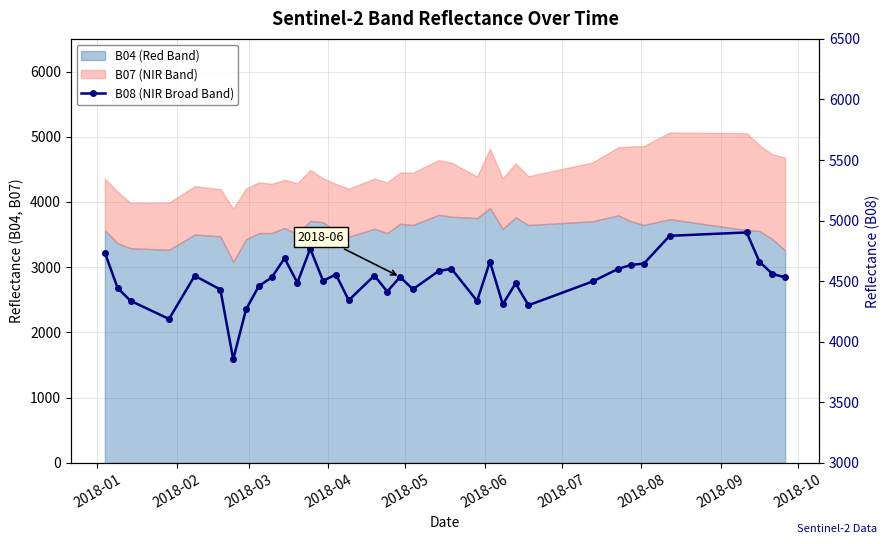

What is the value of the 36th point from the left?

4530.9